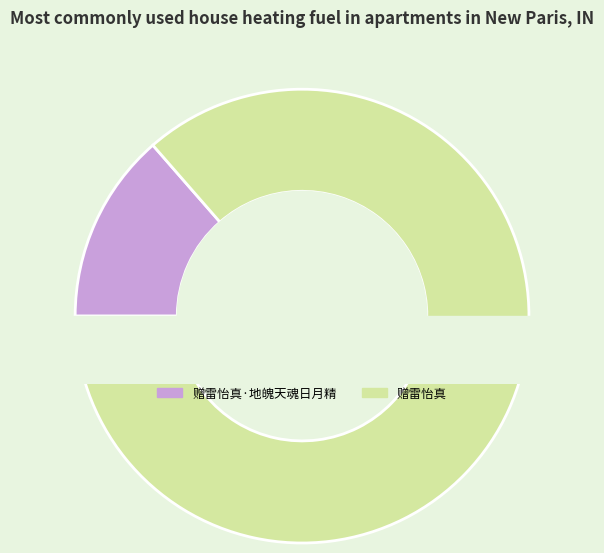

Approximately how many times larger is the value at 赠雷怡真·地魄天魂日月精 compared to 赠雷怡真?

0.2